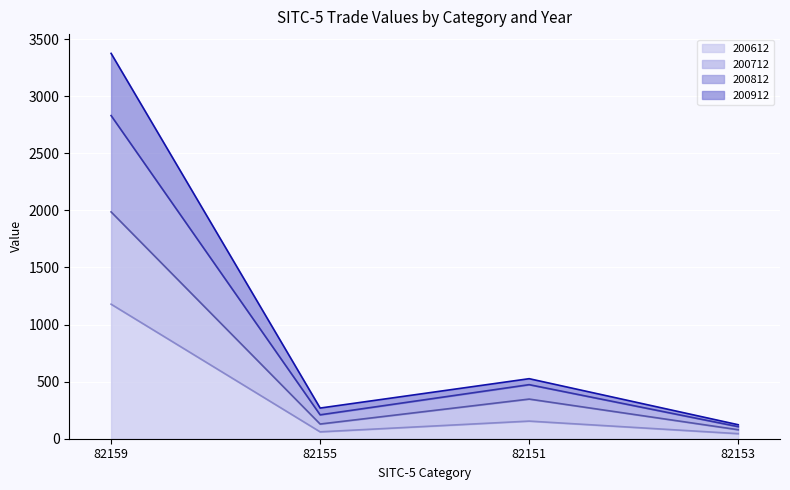

Between 82151 and 82159, which is larger?

82159